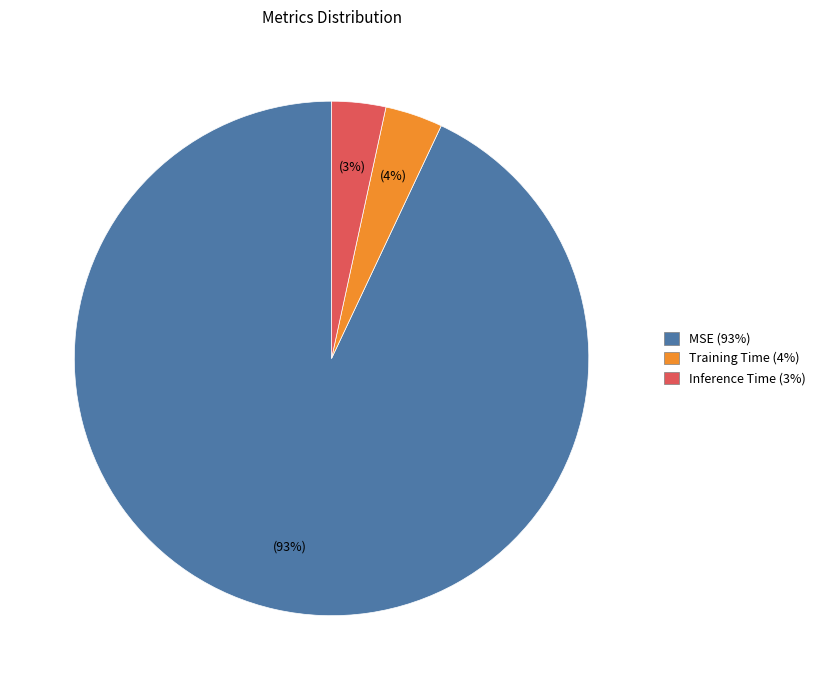

To the nearest percent, what percentage of the pie is MSE?

93%